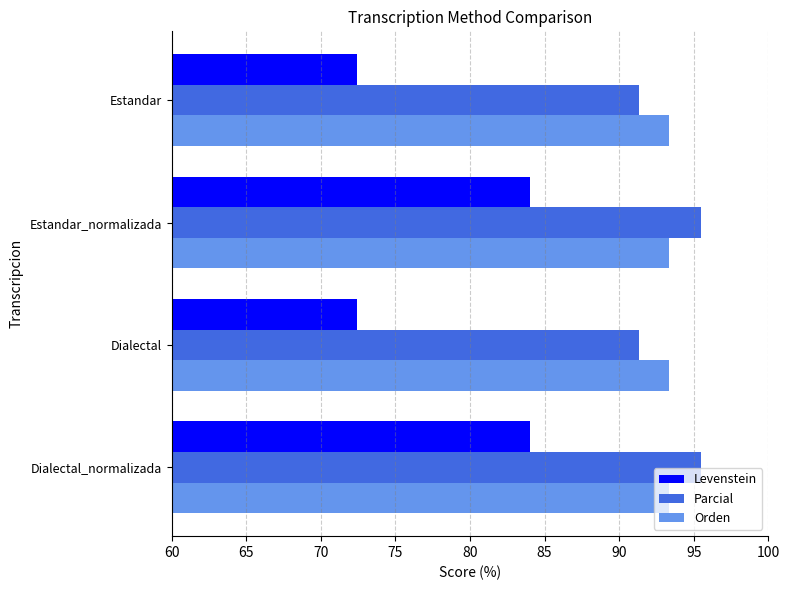

What is the total value across all series at Dialectal?

257.1